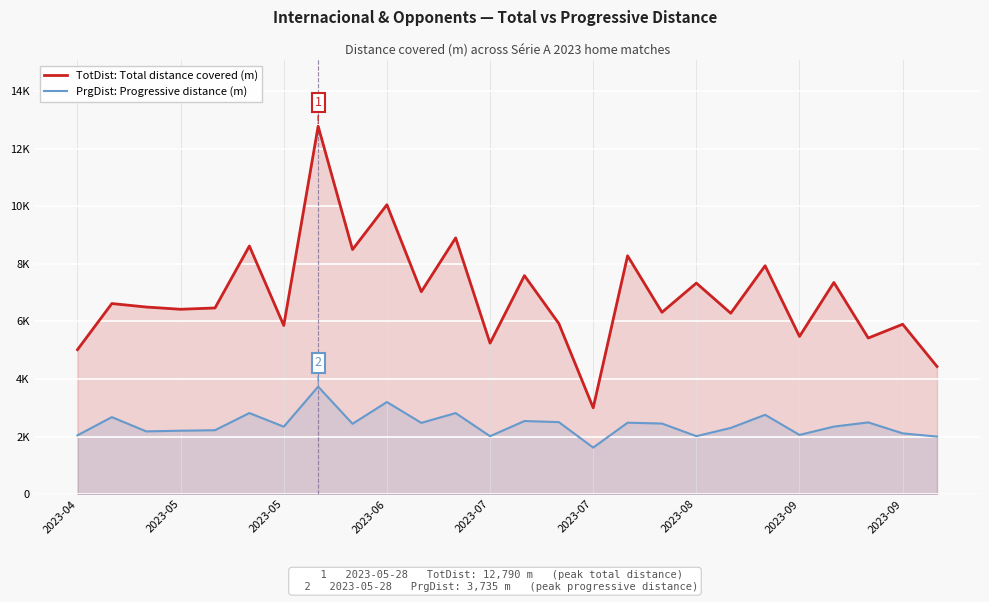

Reading left to right, list all the values displayed in this chart.

TotDist: Total distance covered (m): 5020	6624	6503	6425	6471	8624	5861	12790	8501	10060	7035	8907	5247	7595	5930	2999	8284	6320	7335	6288	7938	5481	7357	5425	5904	4435
PrgDist: Progressive distance (m): 2043	2676	2180	2203	2221	2817	2343	3735	2444	3200	2476	2816	2012	2540	2502	1617	2481	2453	2013	2300	2756	2057	2346	2492	2111	1999